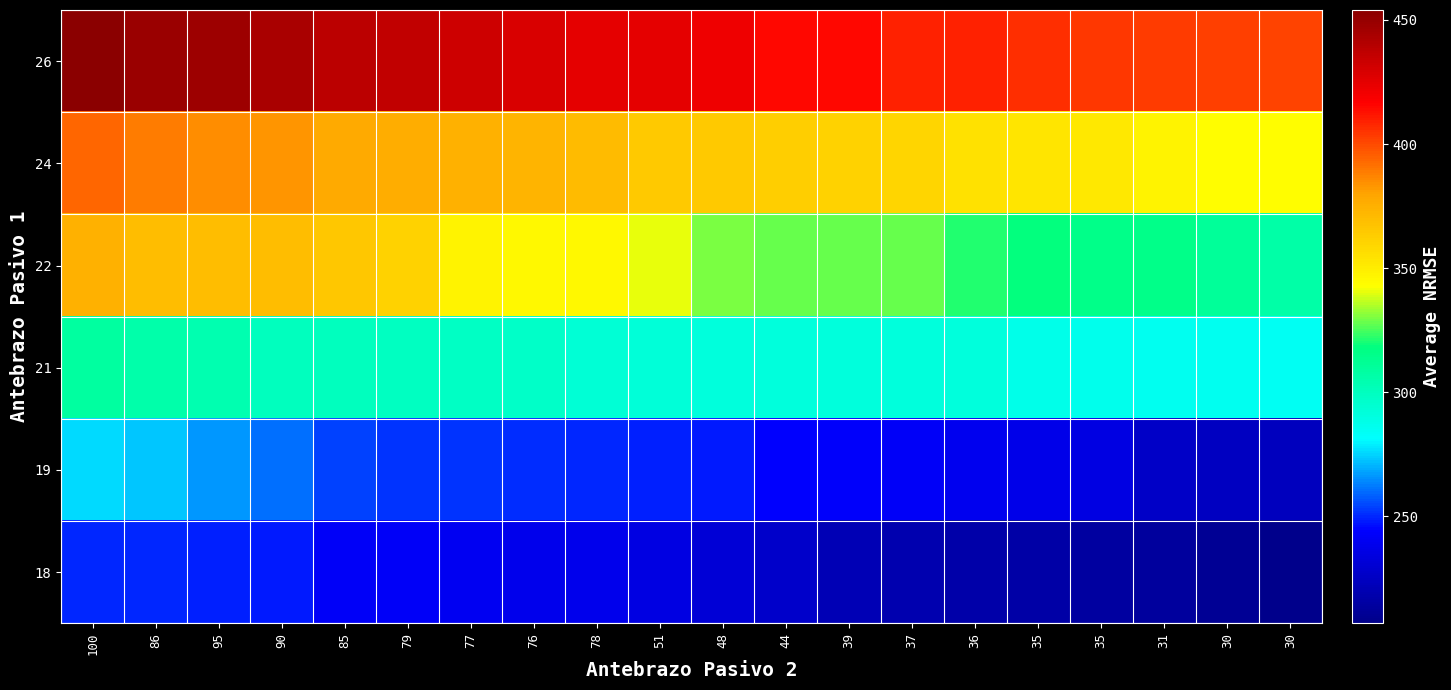

Reading left to right, what are all the values shown in this chart?

26: 100=454	86=449	95=448	90=444	85=438	79=436	77=432	76=428	78=425	51=425	48=422	44=415	39=415	37=409	36=409	35=406	35=404	31=403	30=402	30=401
24: 100=394	86=389	95=385	90=383	85=377	79=376	77=374	76=373	78=371	51=365	48=365	44=363	39=361	37=360	36=355	35=353	35=352	31=347	30=344	30=344
22: 100=374	86=370	95=370	90=370	85=366	79=361	77=347	76=345	78=345	51=341	48=330	44=328	39=328	37=328	36=321	35=318	35=316	31=316	30=311	30=307
21: 100=309	86=306	95=304	90=300	85=300	79=299	77=298	76=297	78=293	51=292	48=291	44=291	39=291	37=291	36=291	35=288	35=287	31=286	30=286	30=285
19: 100=276	86=273	95=266	90=261	85=254	79=252	77=252	76=251	78=250	51=249	48=248	44=244	39=243	37=242	36=239	35=237	35=235	31=227	30=225	30=224
18: 100=250	86=250	95=249	90=248	85=242	79=242	77=240	76=238	78=238	51=235	48=232	44=228	39=221	37=219	36=217	35=216	35=214	31=213	30=210	30=207